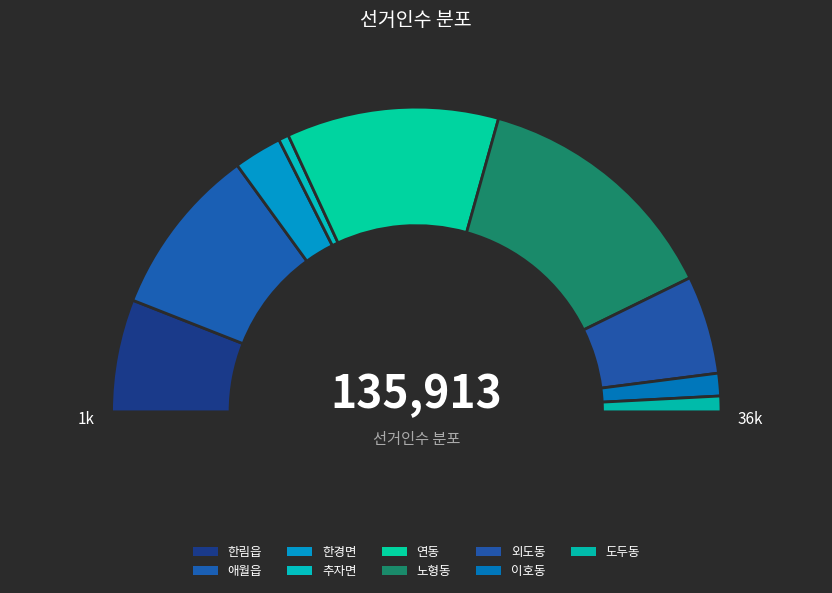

What percentage is the 외도동 slice, to the nearest percent?

10%